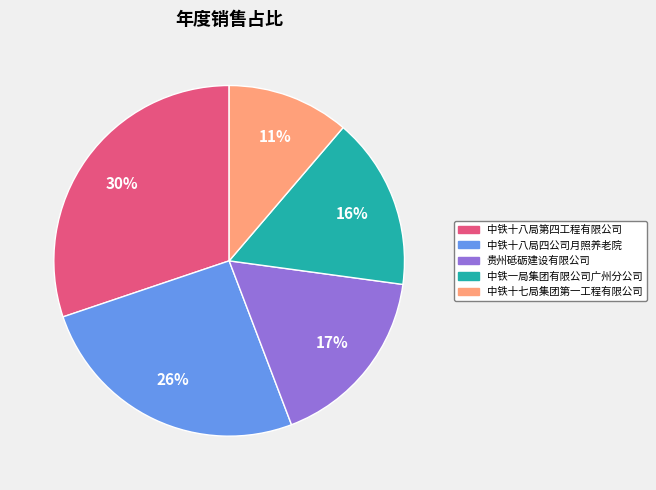

Is 中铁十七局集团第一工程有限公司 the majority of the pie?

No